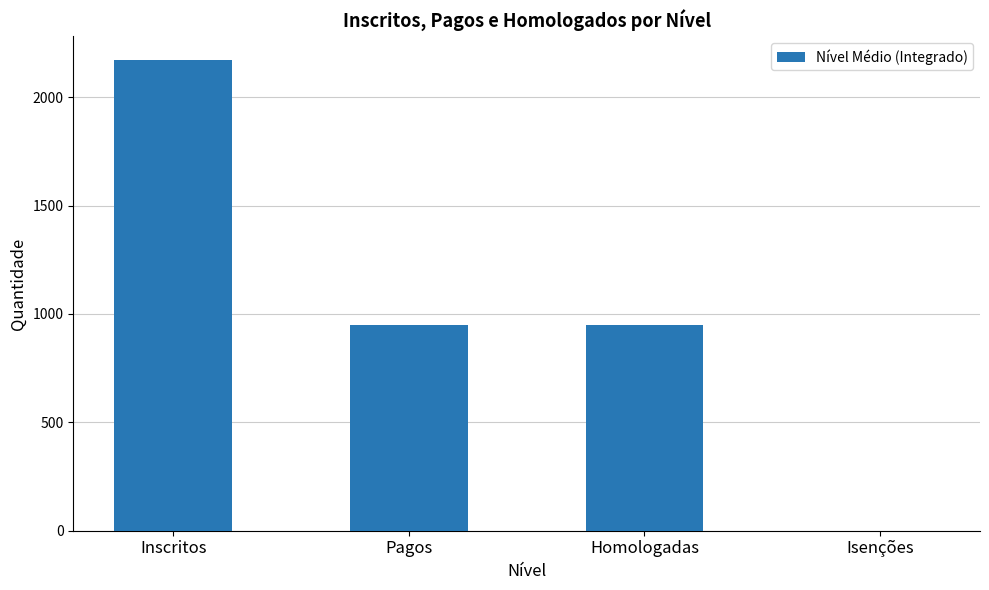

Reading left to right, extract all data points from this chart.

Inscritos=2172	Pagos=949	Homologadas=949	Isenções=0